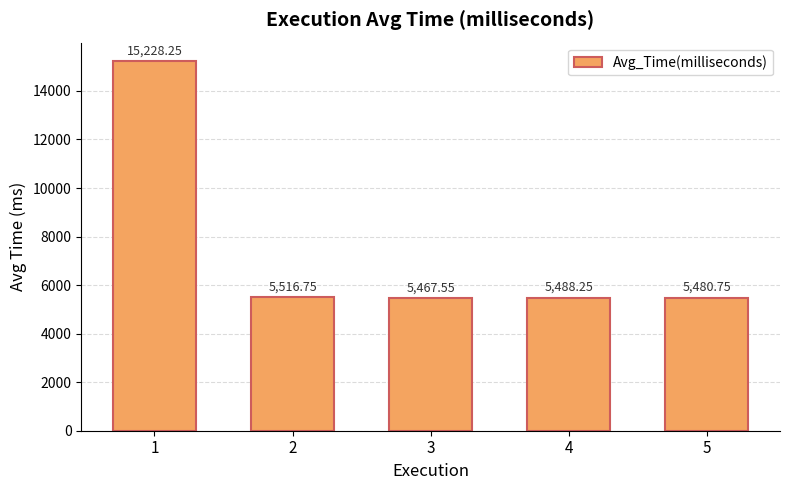

Where does the data first go above 5488?

1